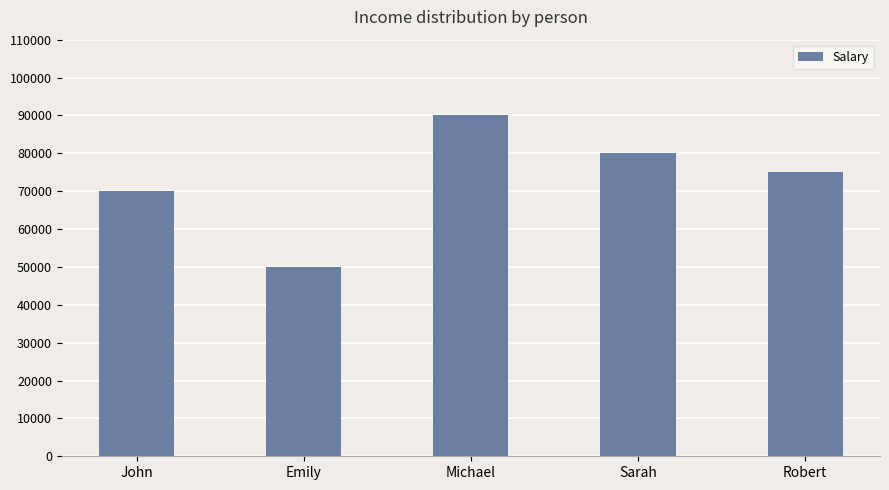

The value at John is 70000. True or false?

True